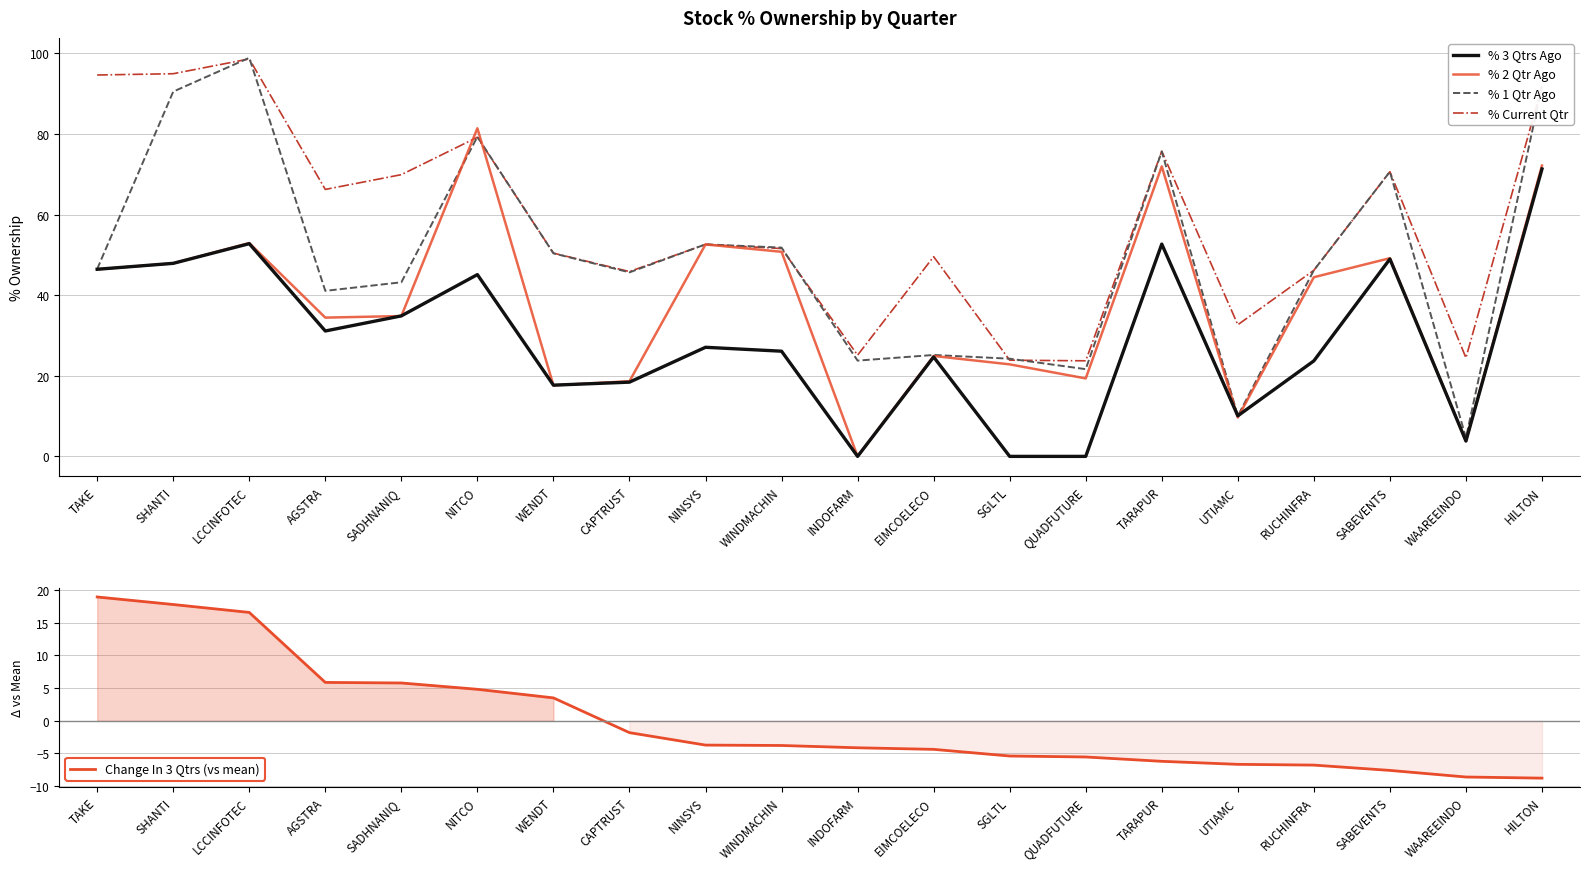

How many series are shown in this chart?

5